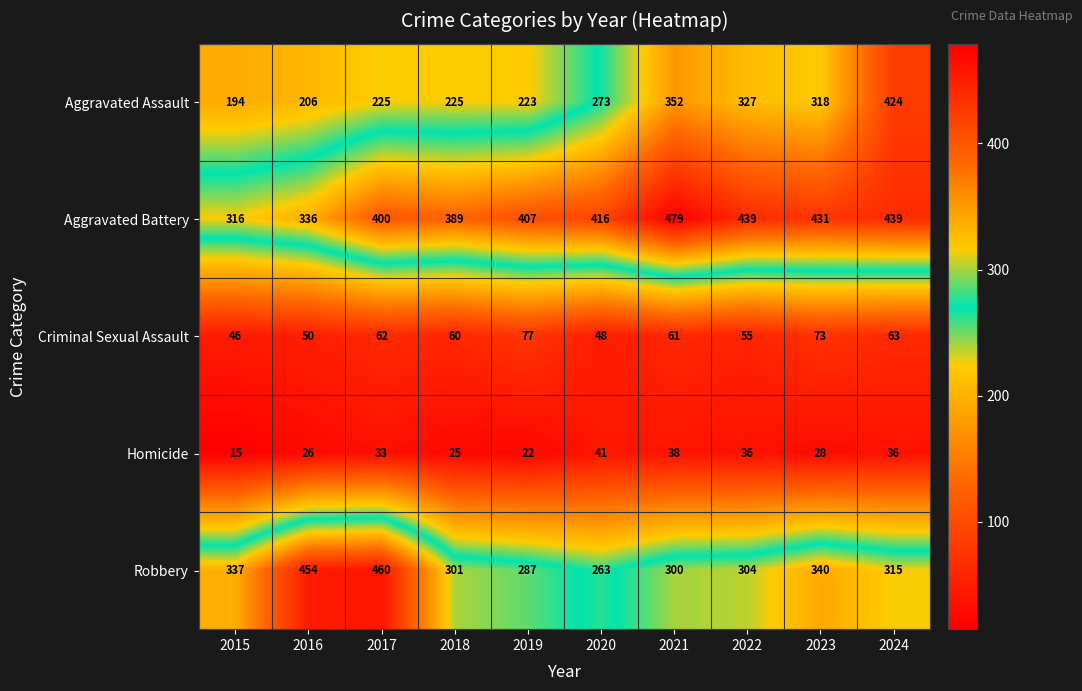

What is the total value across all series at 2021?

1230